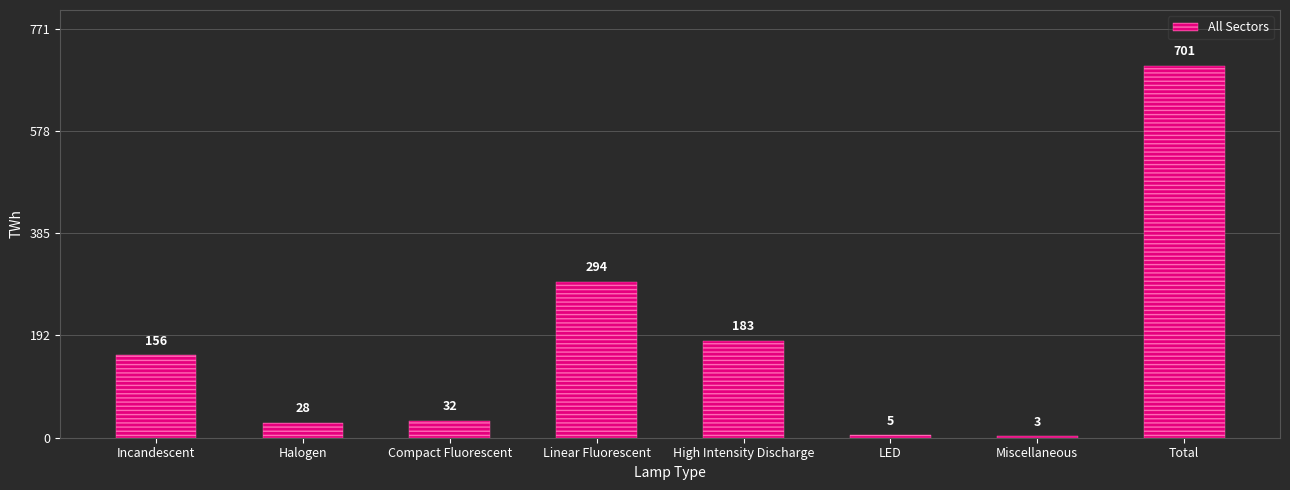

Which has a higher value, High Intensity Discharge or Halogen?

High Intensity Discharge